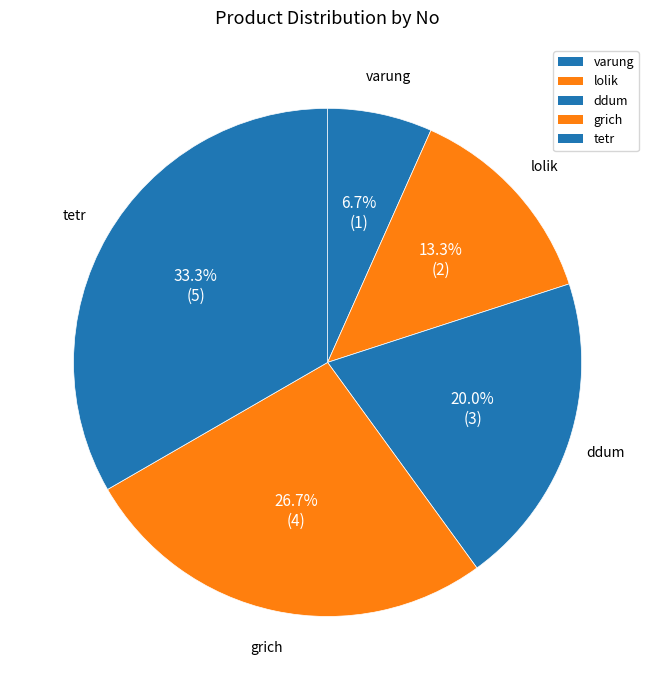

How many segments does this pie chart have?

5